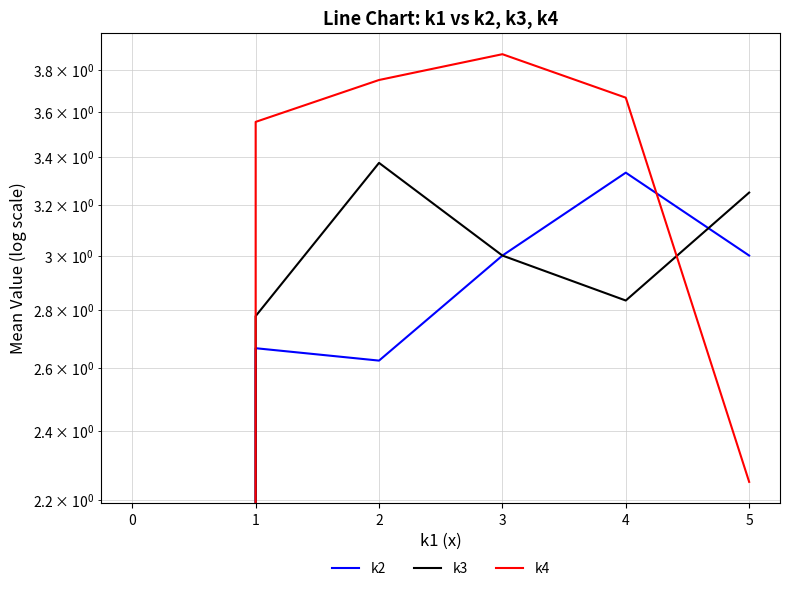

The k4 series shows 5.6 at 3. True or false?

False